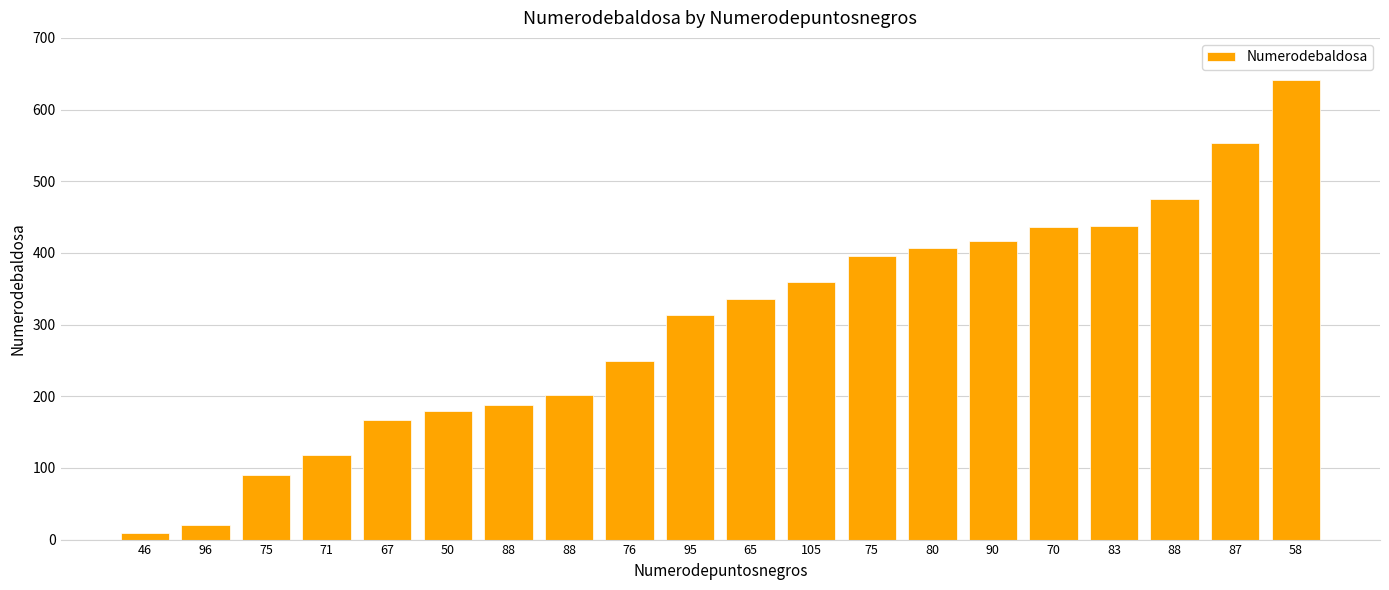

List the labels in order of value, smallest first.

46, 96, 75, 71, 67, 50, 88, 88, 76, 95, 65, 105, 75, 80, 90, 70, 83, 88, 87, 58